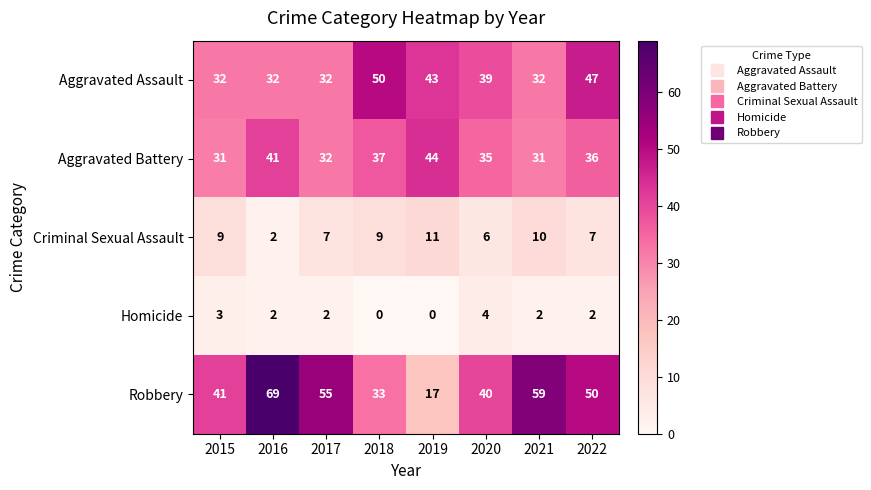

Rank the series by their maximum value, from highest to lowest.

Robbery, Aggravated Assault, Aggravated Battery, Criminal Sexual Assault, Homicide